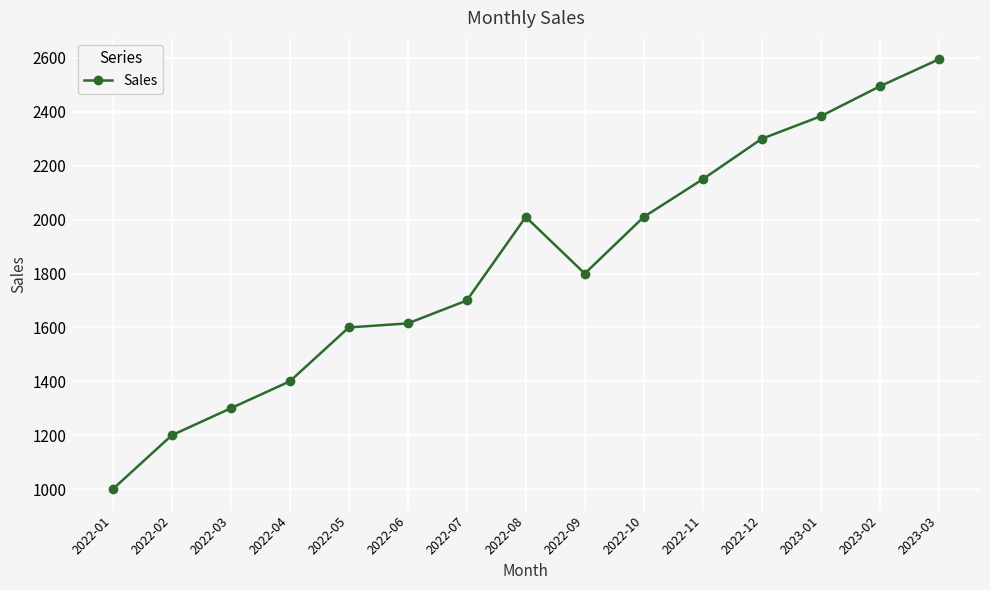

What is the value of the 12th point from the left?

2300.0